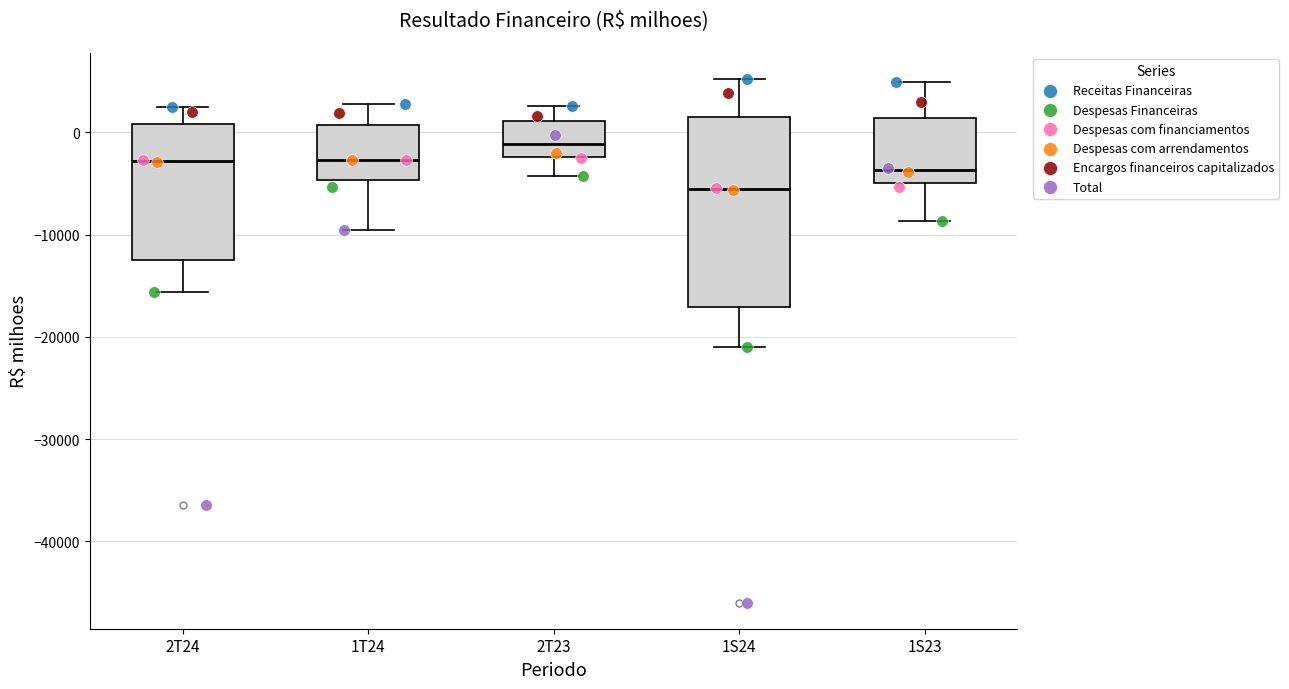

Comparing the boxes themselves (not the whiskers), which one is the tallest?

1S24